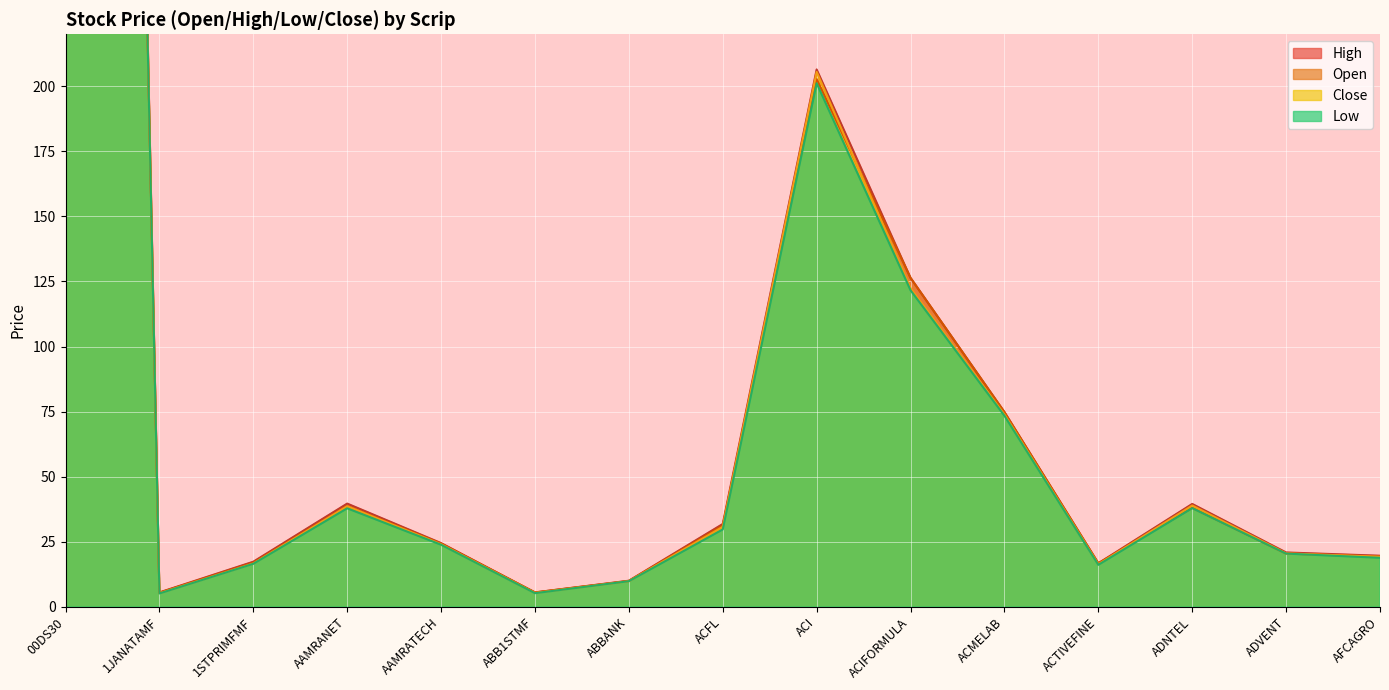

Reading right to left, list all the values displayed in this chart.

Open: 19.3	20.4	38.0	16.7	74.8	126.4	202.8	31.2	9.9	5.5	24.3	38.7	16.9	5.4	1708.5
High: 19.6	20.9	39.5	16.7	74.8	126.4	206.5	31.8	10.0	5.5	24.5	39.6	17.3	5.5	1712.9
Low: 18.8	20.4	37.9	16.1	73.4	121.6	201.2	29.7	9.8	5.2	23.8	37.8	16.5	5.1	1695.9
Close: 19.2	20.5	38.9	16.3	73.9	122.4	205.5	30.7	9.8	5.3	24.0	38.6	16.6	5.2	1701.2